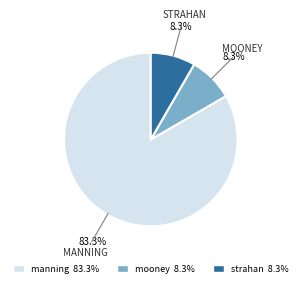

To the nearest percent, what is the difference between the largest and smallest slice percentages?

75%